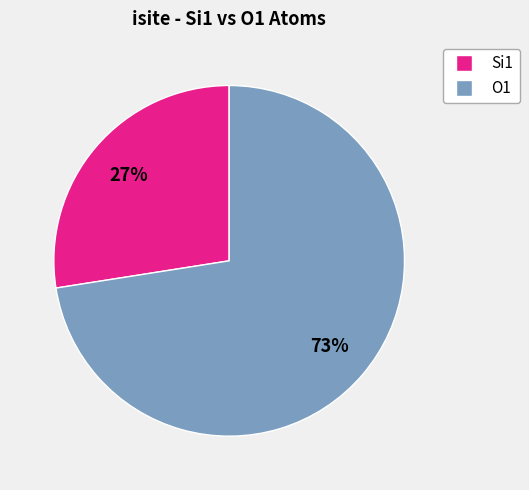

To the nearest percent, what is the combined percentage of Si1 and O1?

100%